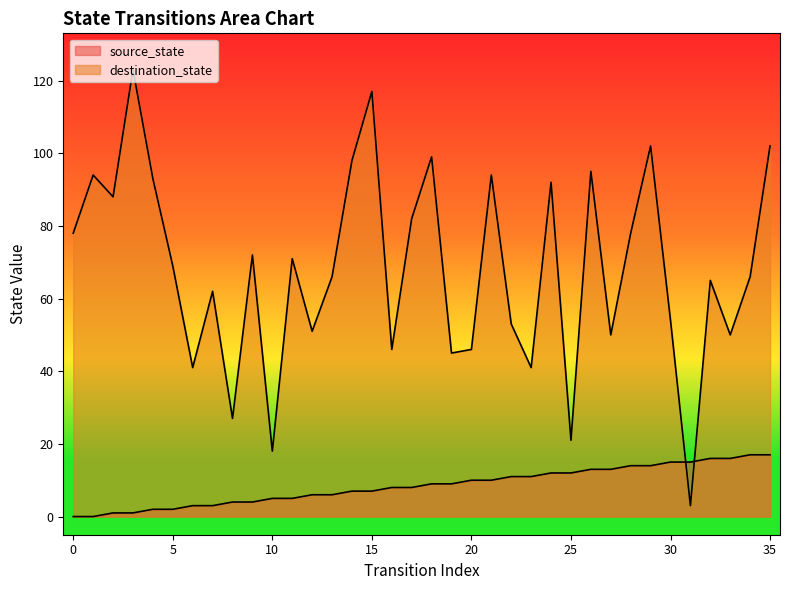

Reading left to right, transcribe all the data shown in this chart.

source_state: 0=0	1=0	2=1	3=1	4=2	5=2	6=3	7=3	8=4	9=4	10=5	11=5	12=6	13=6	14=7	15=7	16=8	17=8	18=9	19=9	20=10	21=10	22=11	23=11	24=12	25=12	26=13	27=13	28=14	29=14	30=15	31=15	32=16	33=16	34=17	35=17
destination_state: 0=78	1=94	2=88	3=123	4=93	5=69	6=41	7=62	8=27	9=72	10=18	11=71	12=51	13=66	14=98	15=117	16=46	17=82	18=99	19=45	20=46	21=94	22=53	23=41	24=92	25=21	26=95	27=50	28=78	29=102	30=54	31=3	32=65	33=50	34=66	35=102